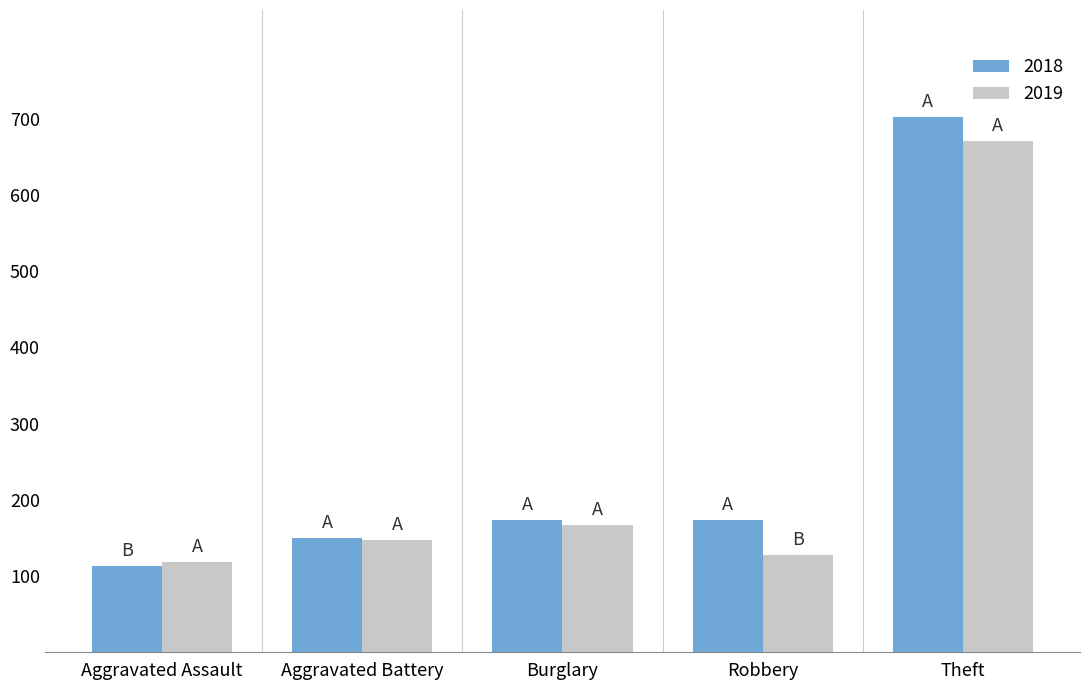

Reading left to right, transcribe all the data shown in this chart.

2018: 113	150	173	173	702
2019: 118	147	167	127	671